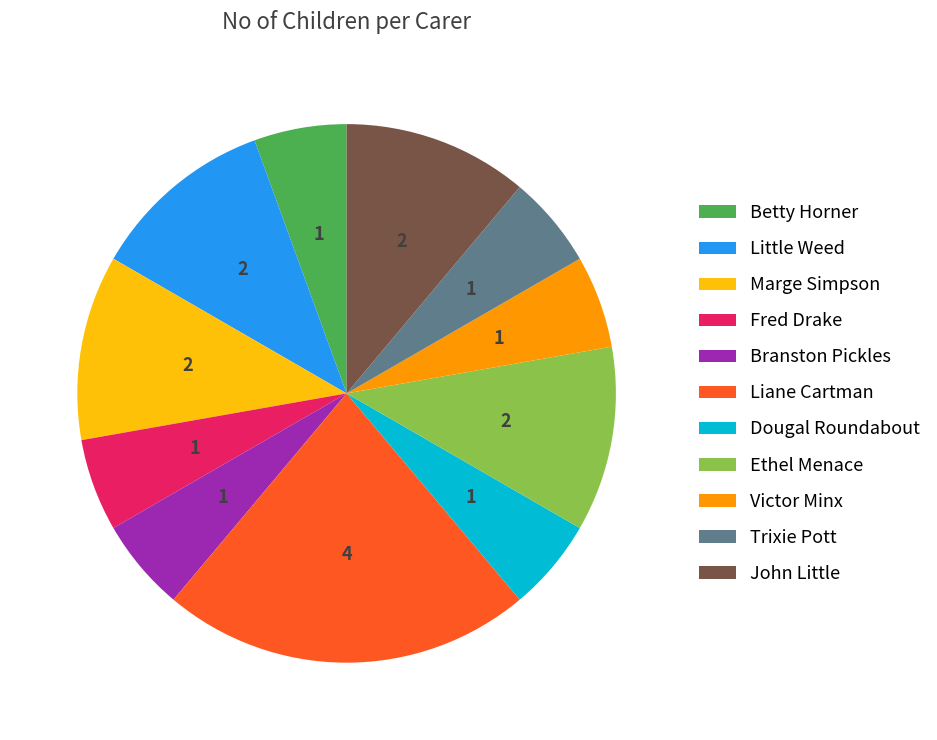

Is the sum of Victor Minx and John Little greater than half?

No